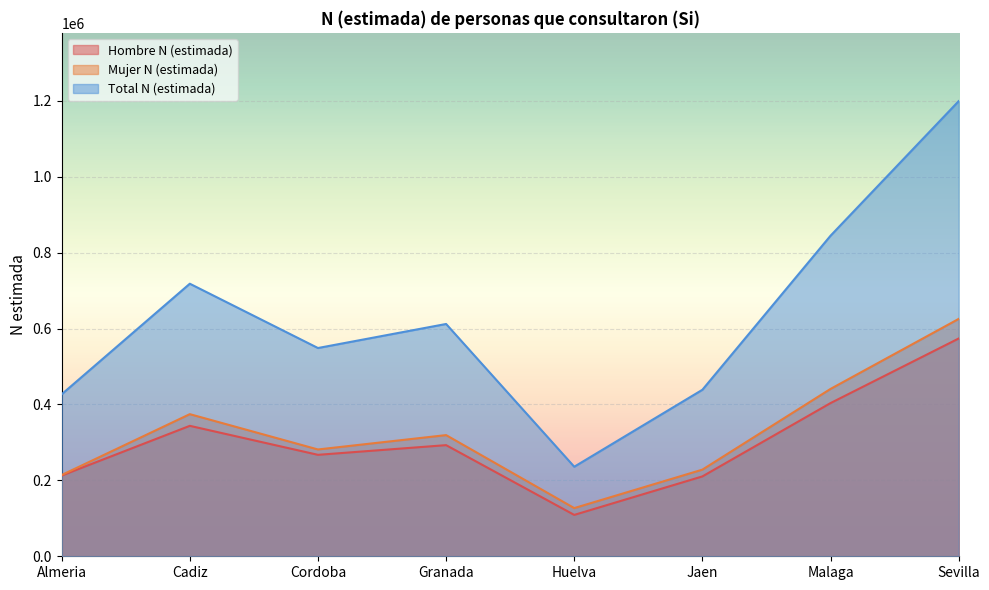

What is the difference between the maximum and minimum values in the Hombre N (estimada) series?

464797